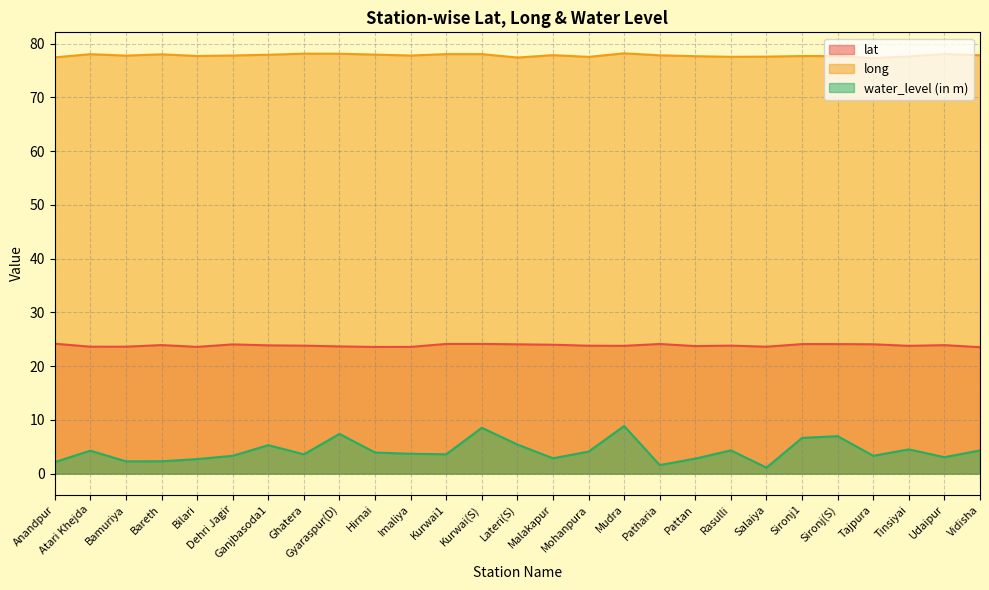

At Gyaraspur(D), list the series in order from largest to smallest.

long, lat, water_level (in m)